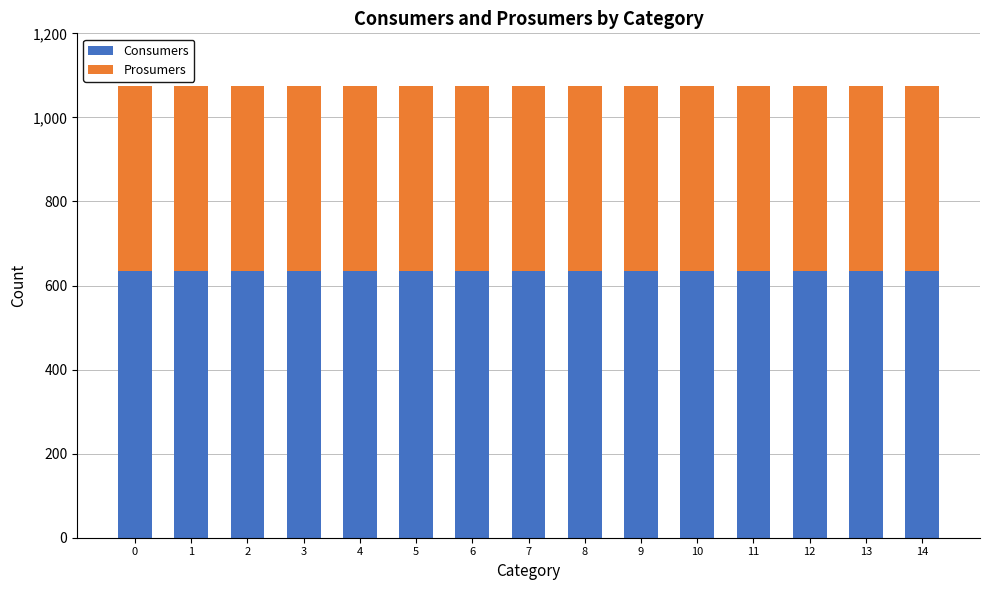

What is the total value across all series at 2?

1075